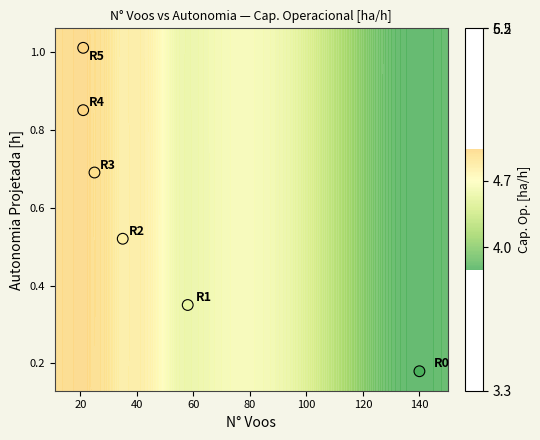

What is the maximum value shown in the chart?

1.0